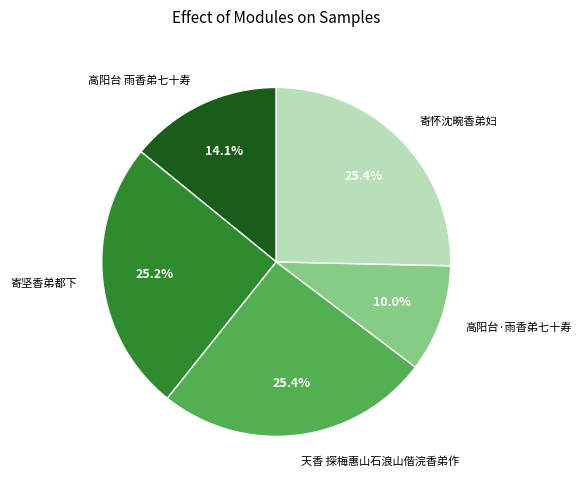

Is the sum of 寄怀沈畹香弟妇 and 寄坚香弟都下 greater than half?

Yes